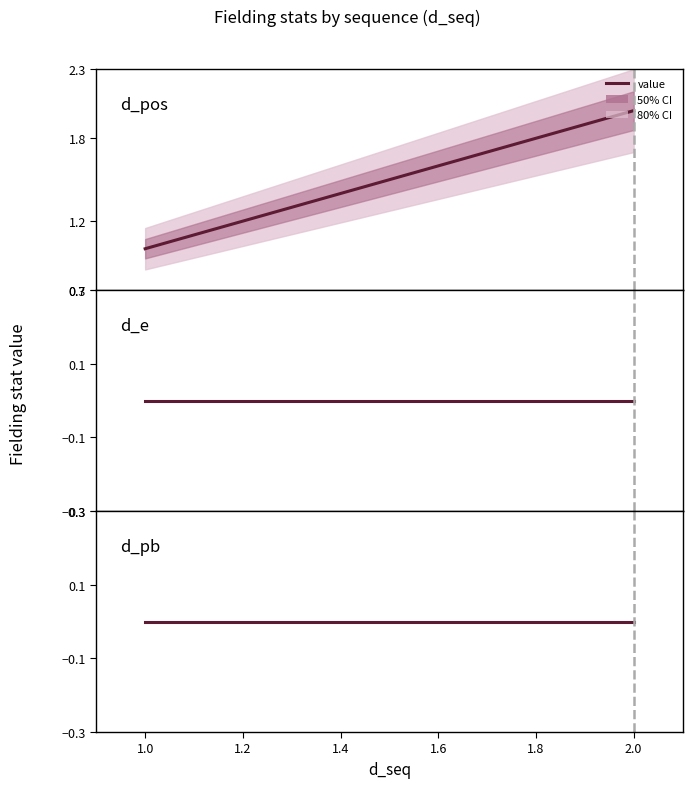

Where is d_pb nearest to the value 0?

1.0